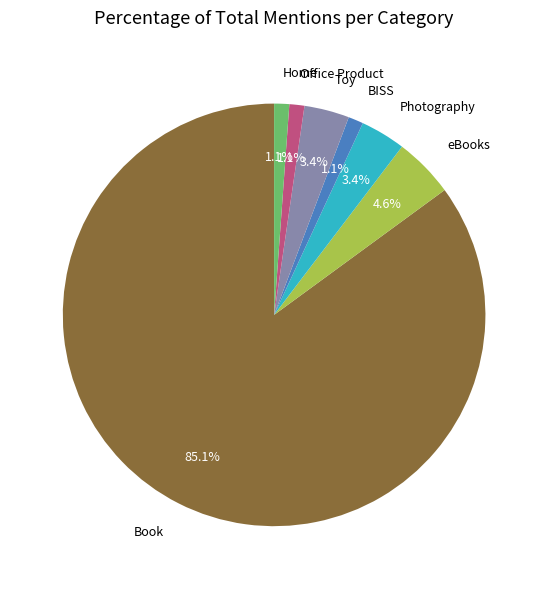

Which category has the biggest portion of the pie?

Book